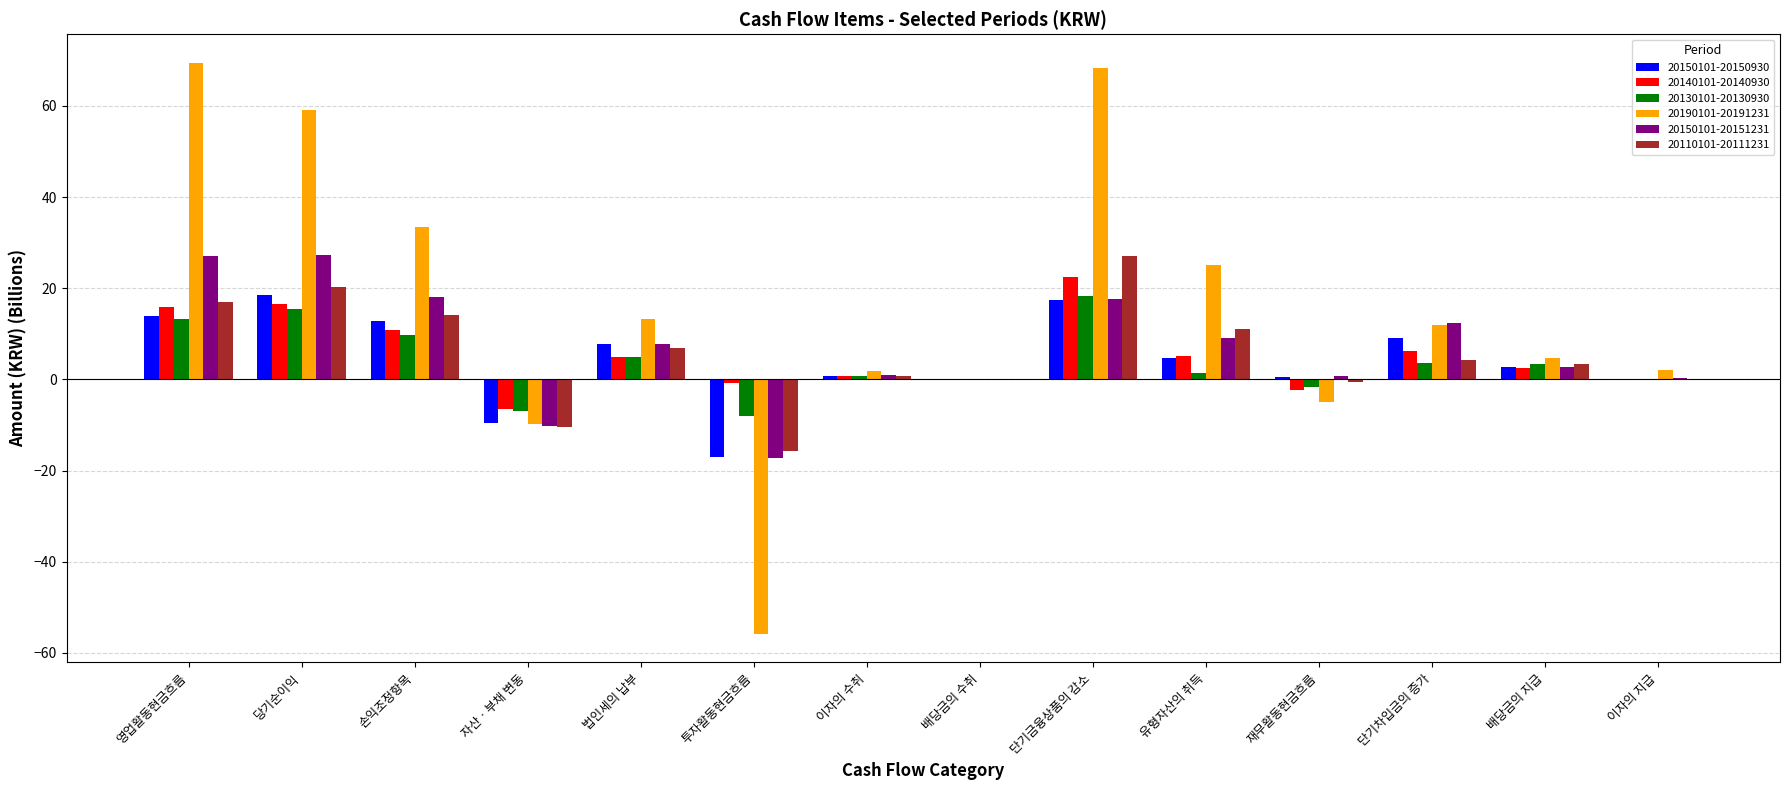

How many data points in 20150101-20151231 are above 7?

7